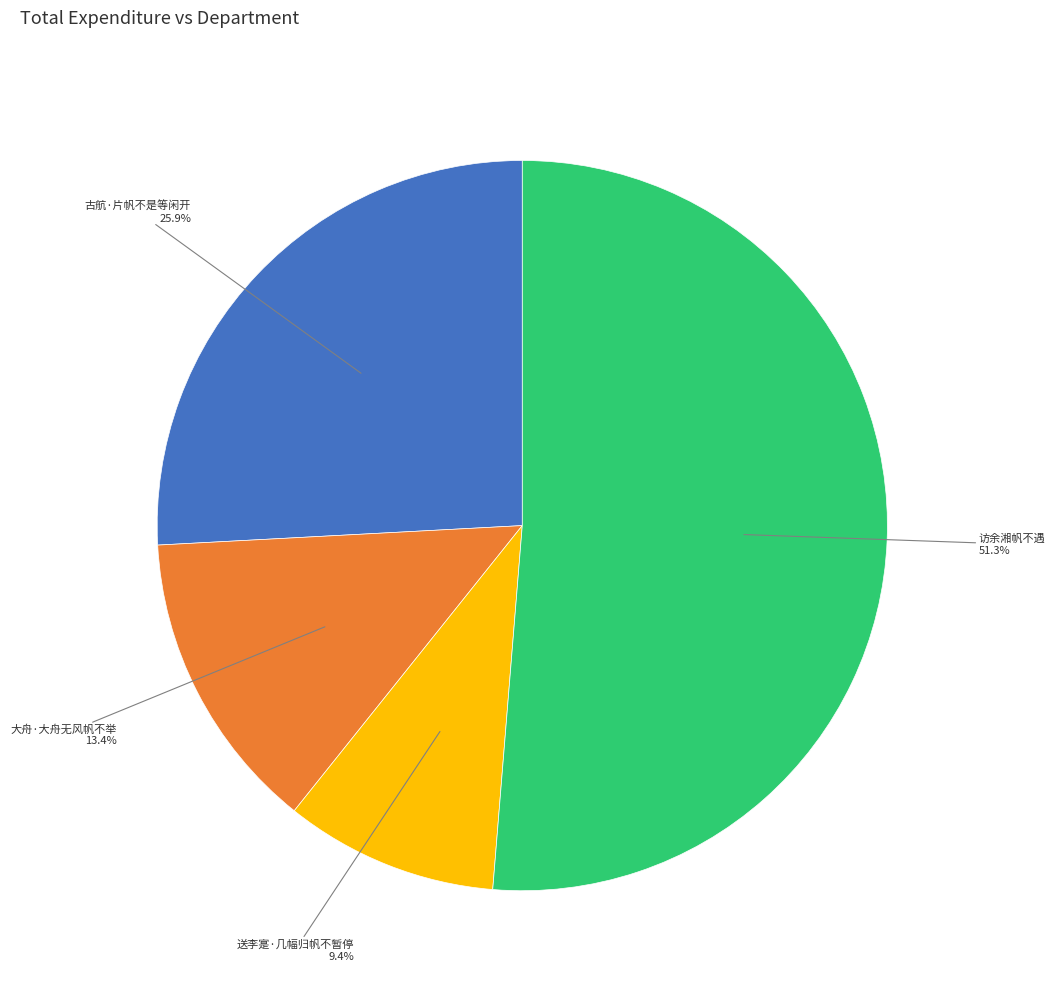

Combined, what portion of the pie is 访余湘帆不遇 and 送李寔·几幅归帆不暂停?

60.7%